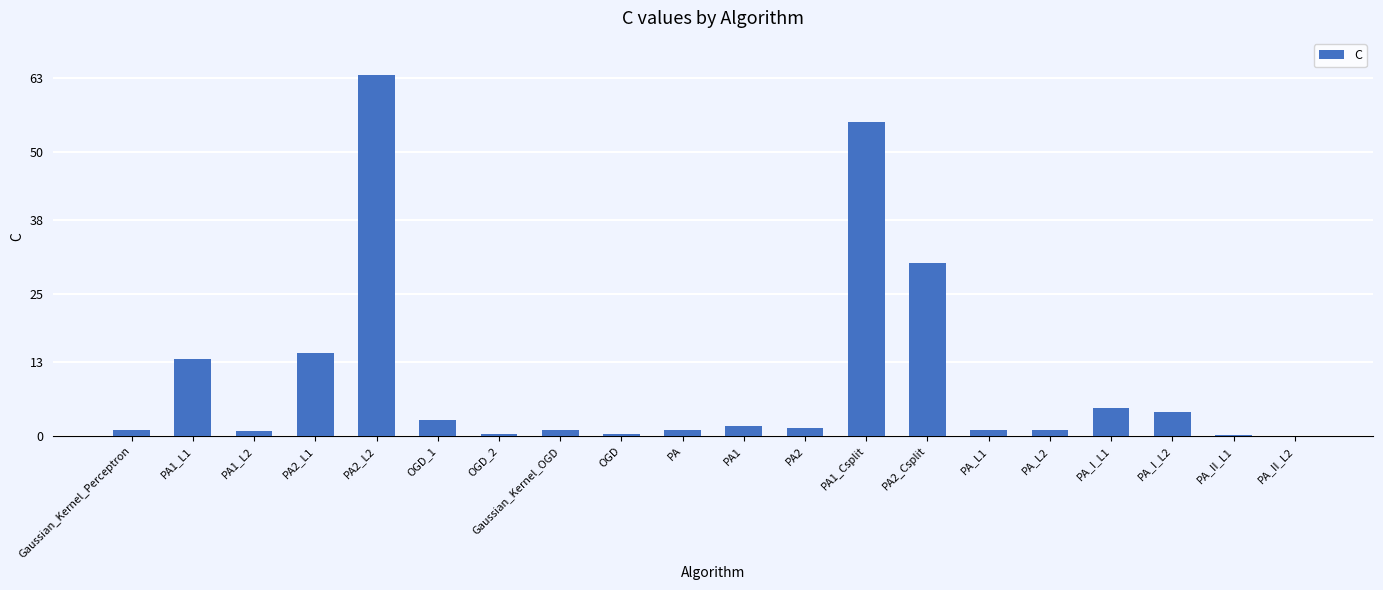

Which category has the highest value across all series?

PA2_L2